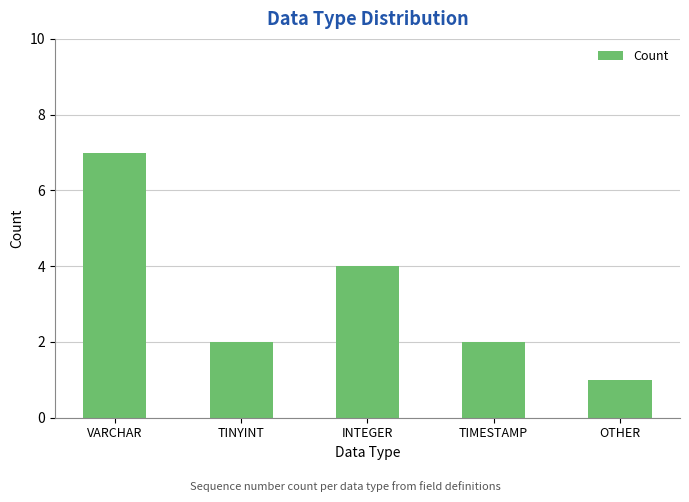

What is the greatest value displayed?

7